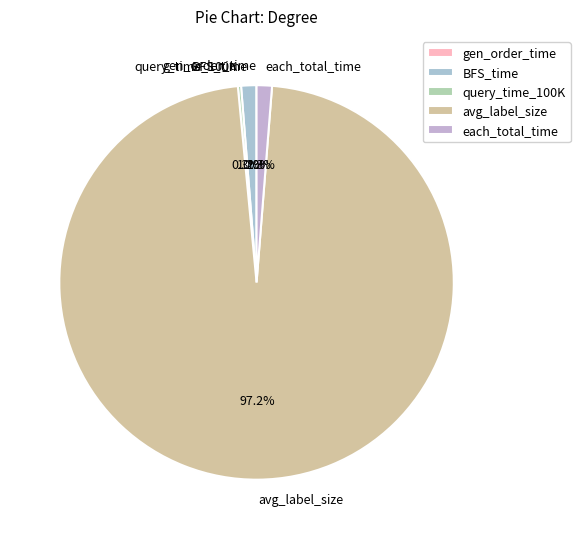

Which has a higher value, each_total_time or avg_label_size?

avg_label_size